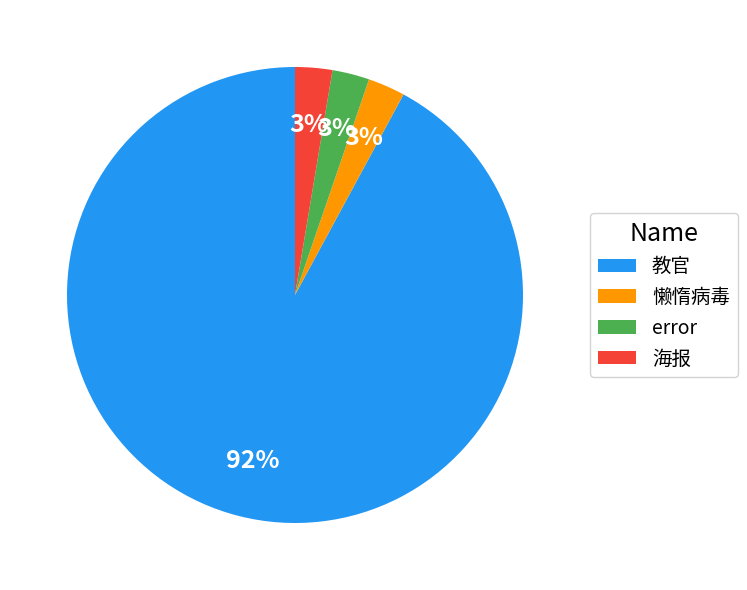

Do 教官 and 懒惰病毒 together represent more than half of the pie?

Yes